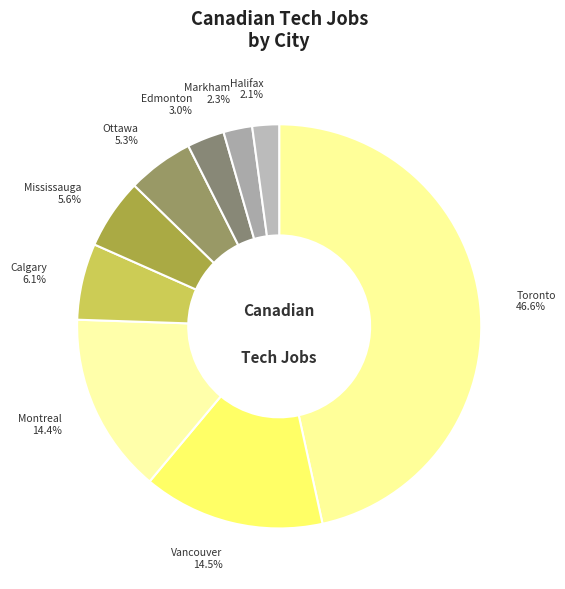

To the nearest percent, what portion does Calgary represent?

6%